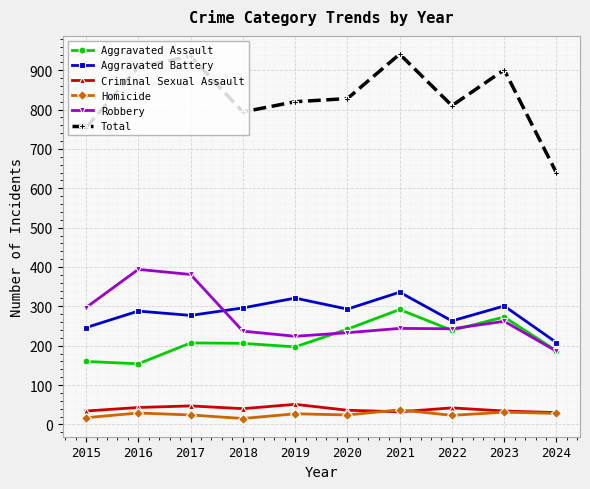

True or false: Homicide and Aggravated Battery intersect in this chart.

False